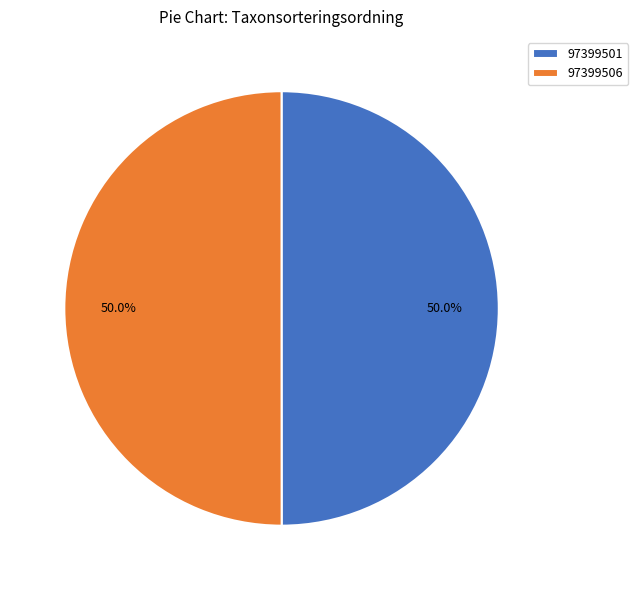

What is the ratio of the value at 97399501 to the value at 97399506?

1.0